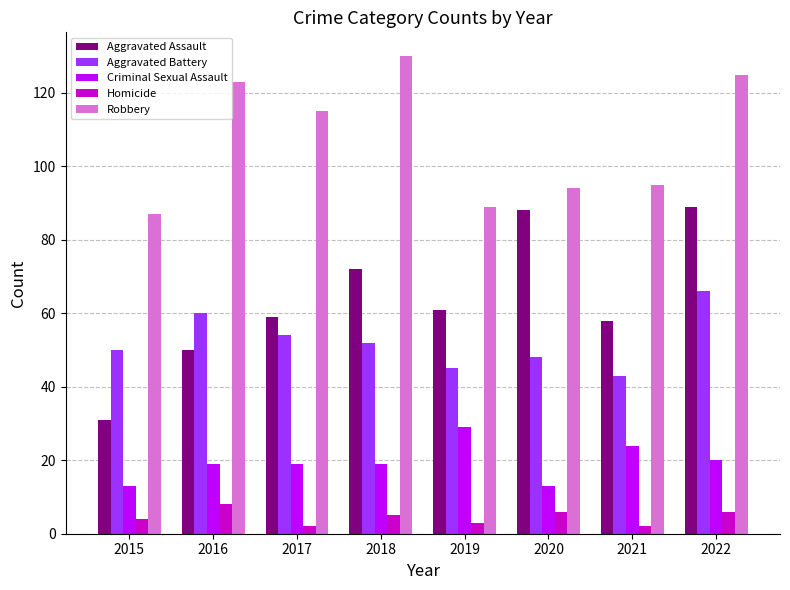

What is the sum of the Homicide values at 2022 and 2018?

11